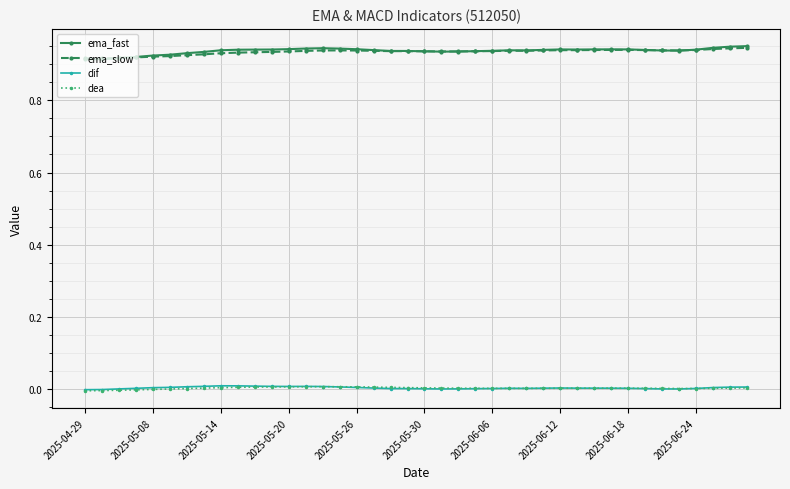

True or false: ema_slow has more than 0 interior local peaks.

True